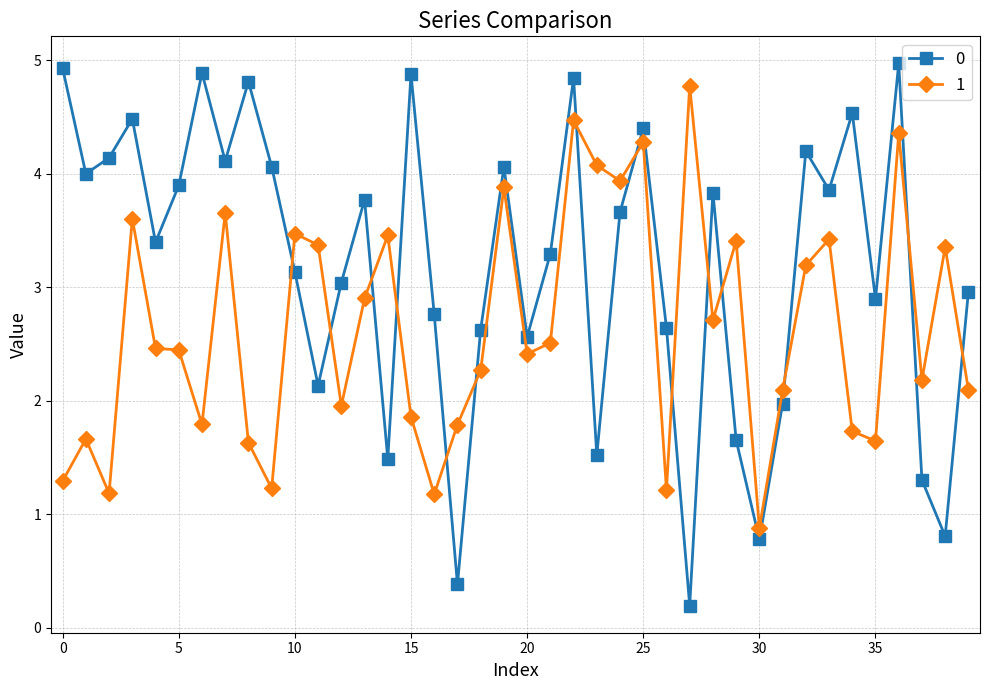

What is the maximum value shown in the chart?

5.0